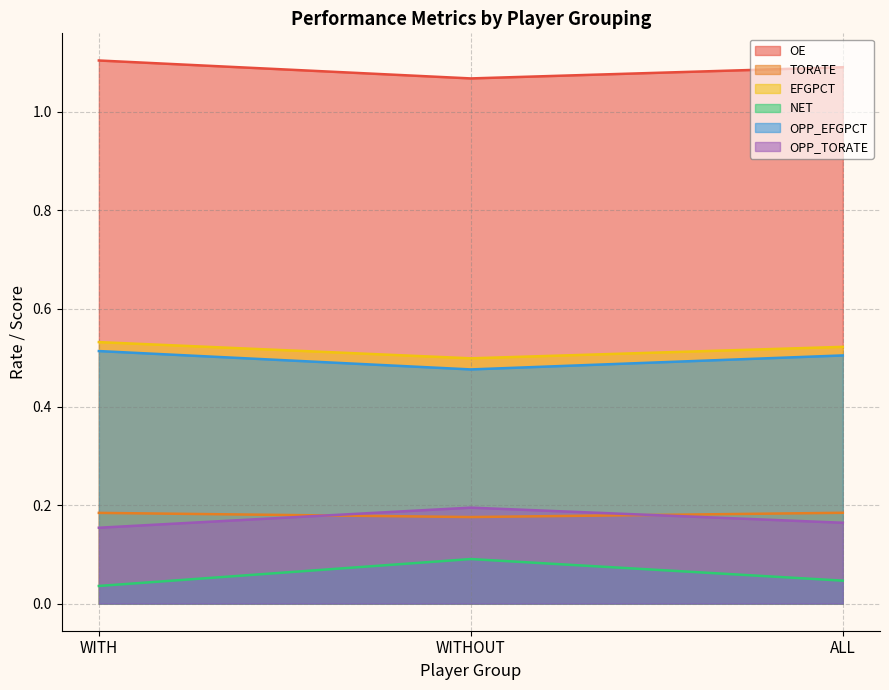

At which label is OPP_EFGPCT closest to 0?

WITHOUT